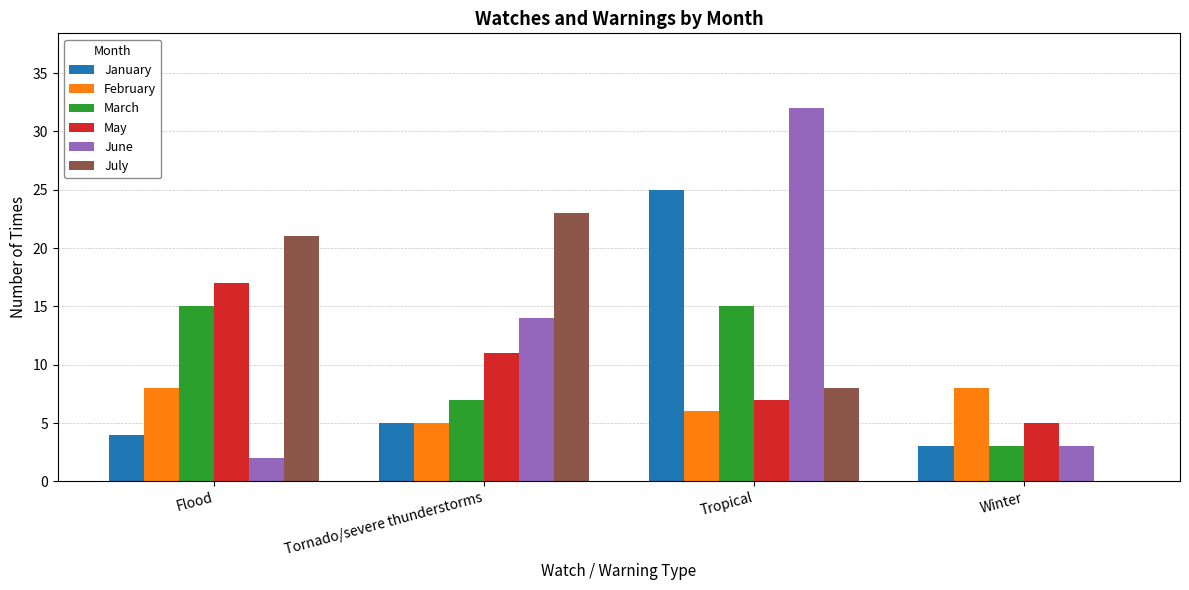

At which category is the sum across all series the highest?

Tropical